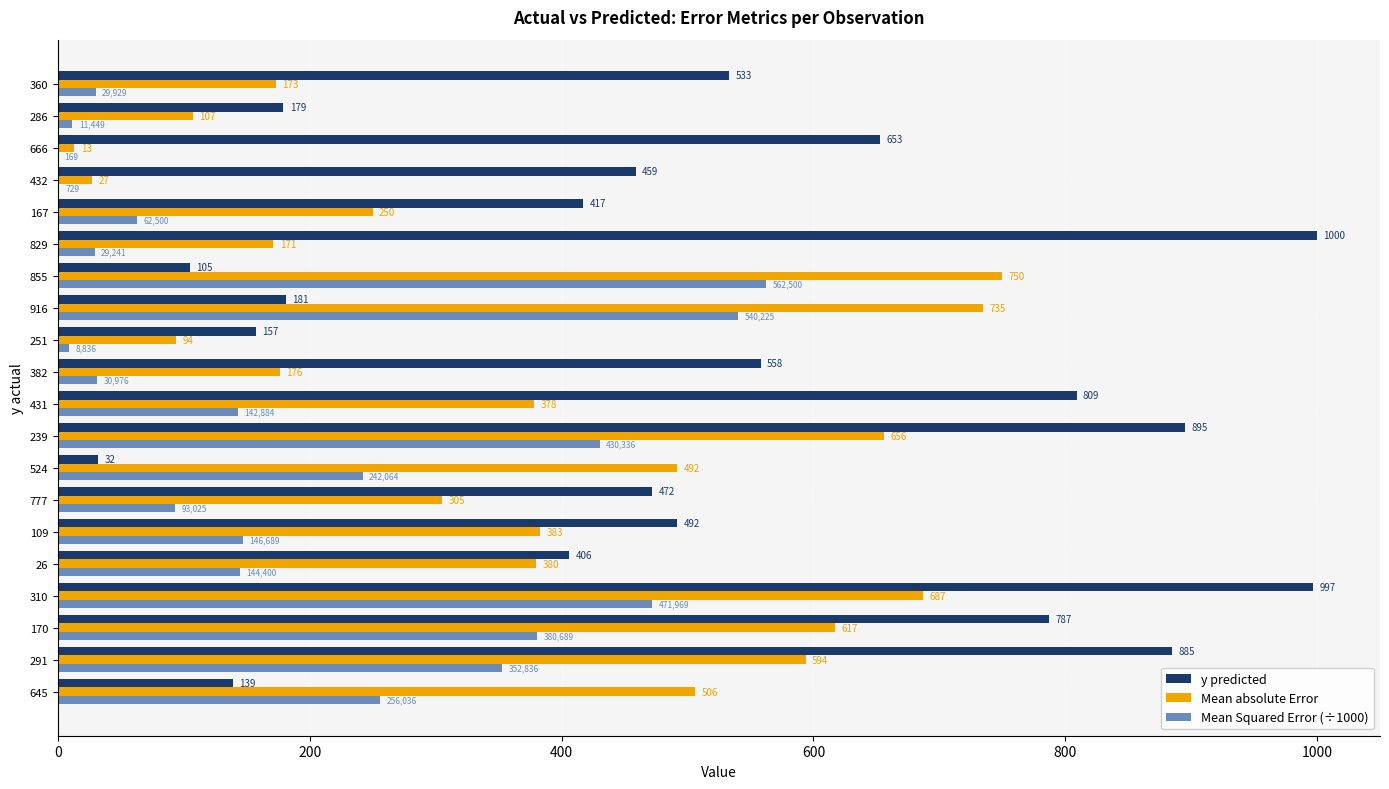

At which category is the sum across all series the highest?

310